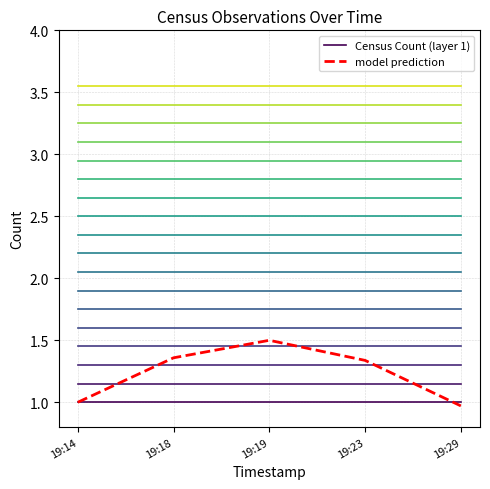

Is it true that Census Count (layer 1) equals 1.3 at 19:29?

False